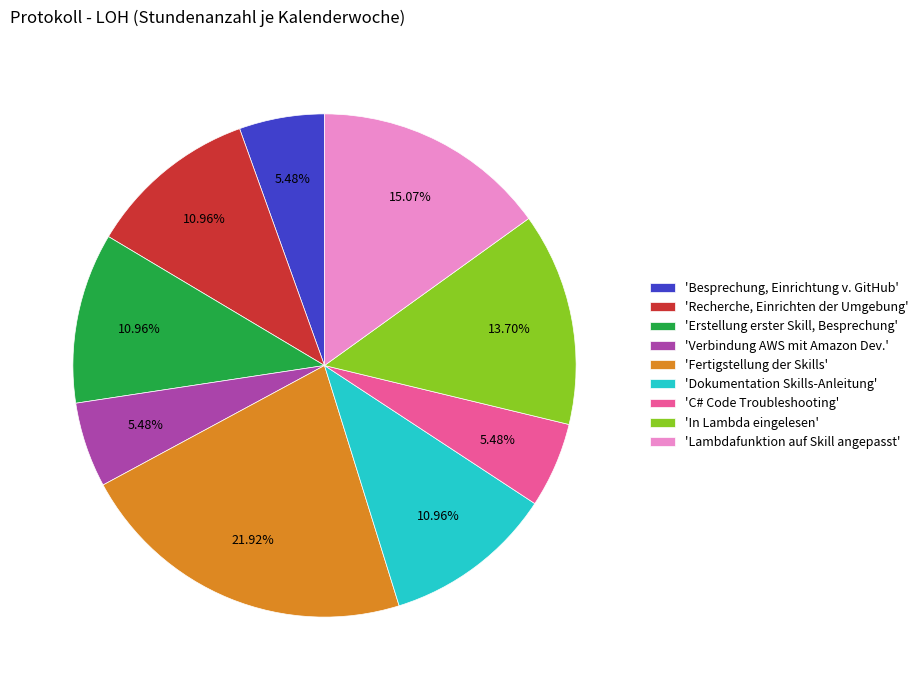

How many slices are in this pie chart?

9